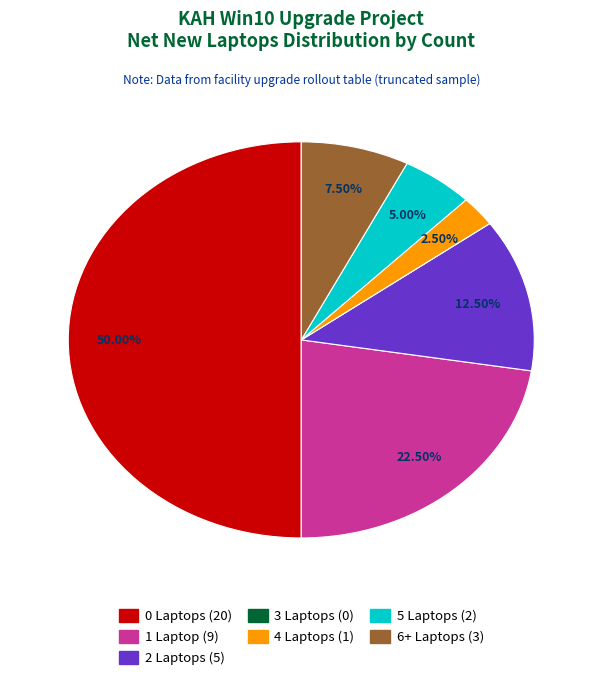

What is the ratio of the value at 0 Laptops to the value at 1 Laptop?

2.2